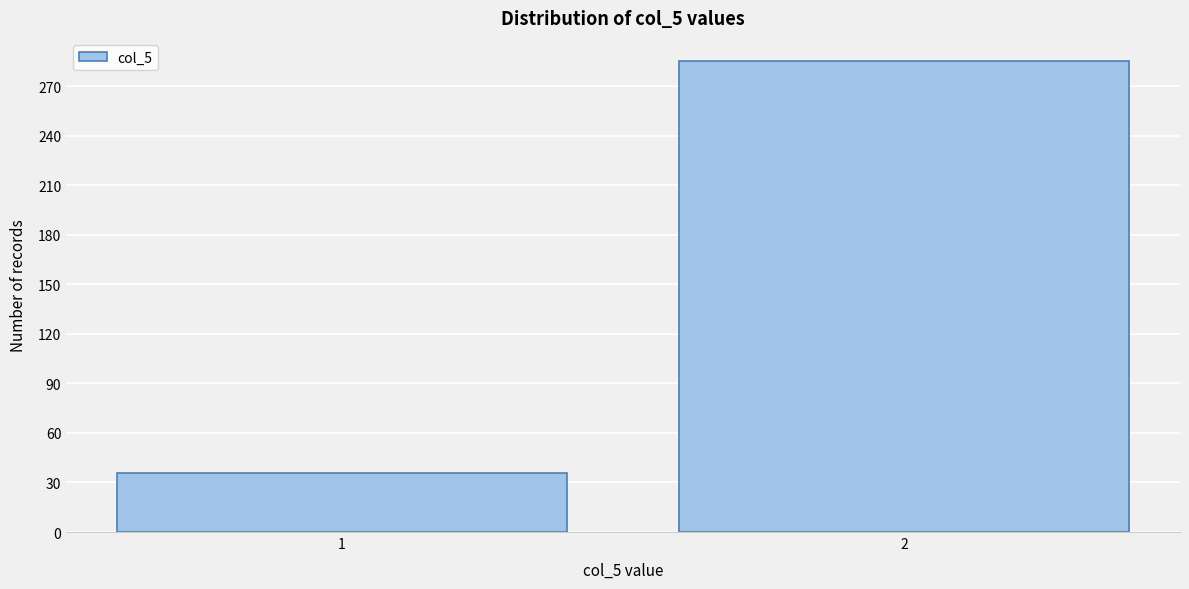

Reading left to right, what are all the values shown in this chart?

1=36	2=285